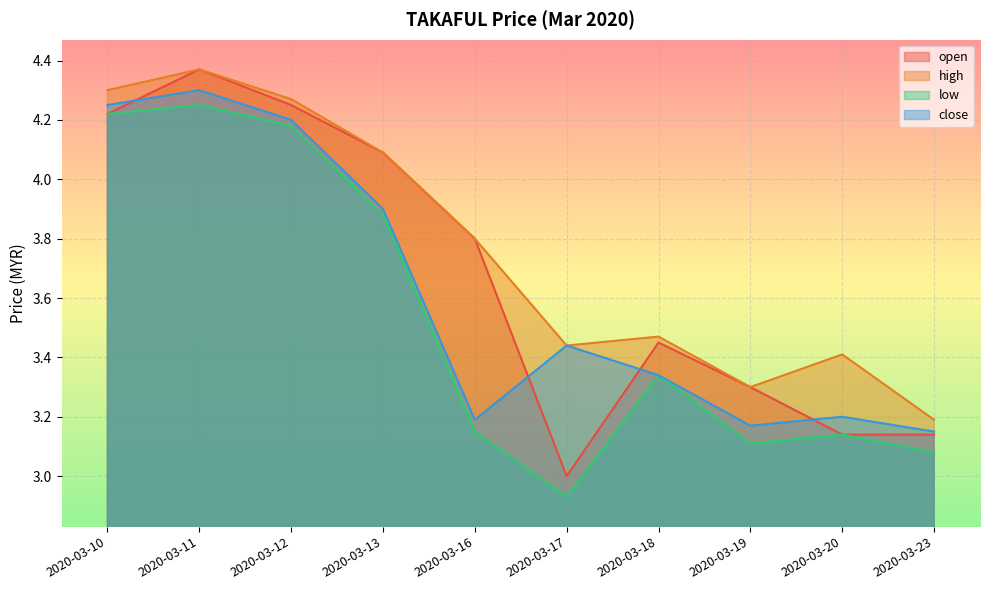

Where do open and close first cross each other?

2020-03-10 and 2020-03-11